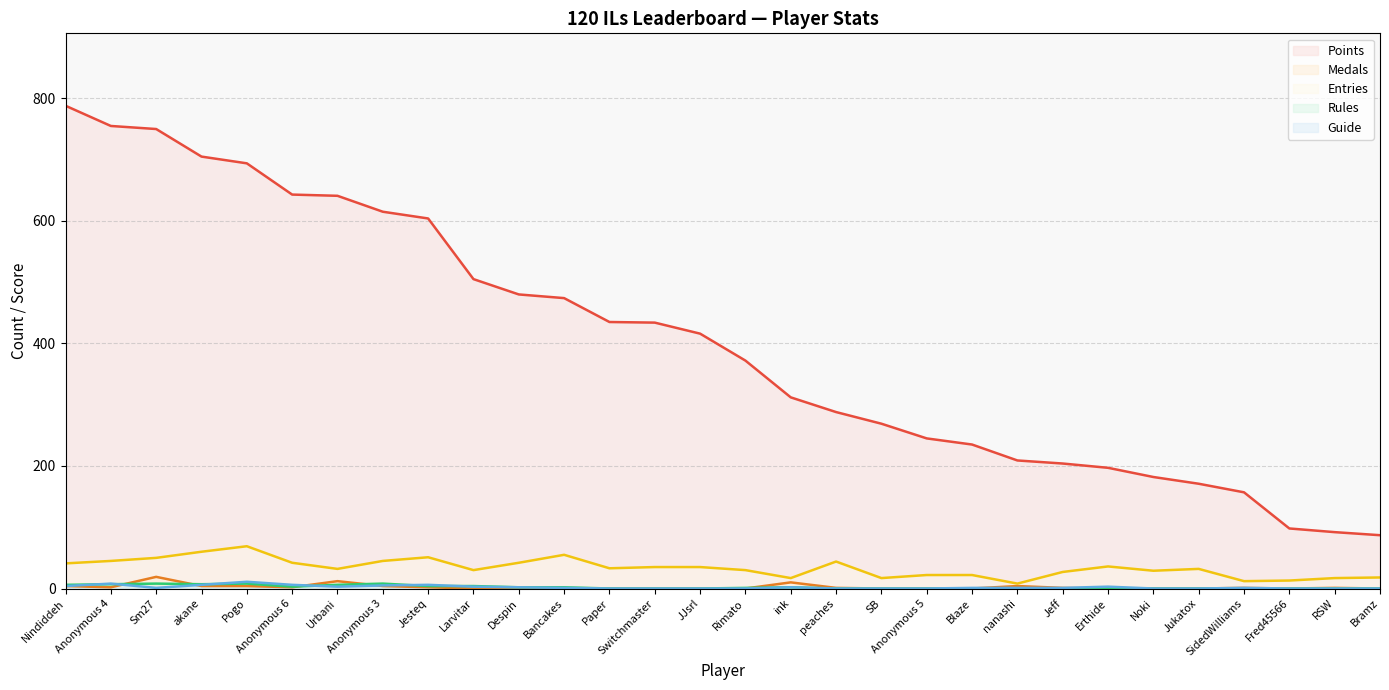

How many data points in Medals are above 1?

11